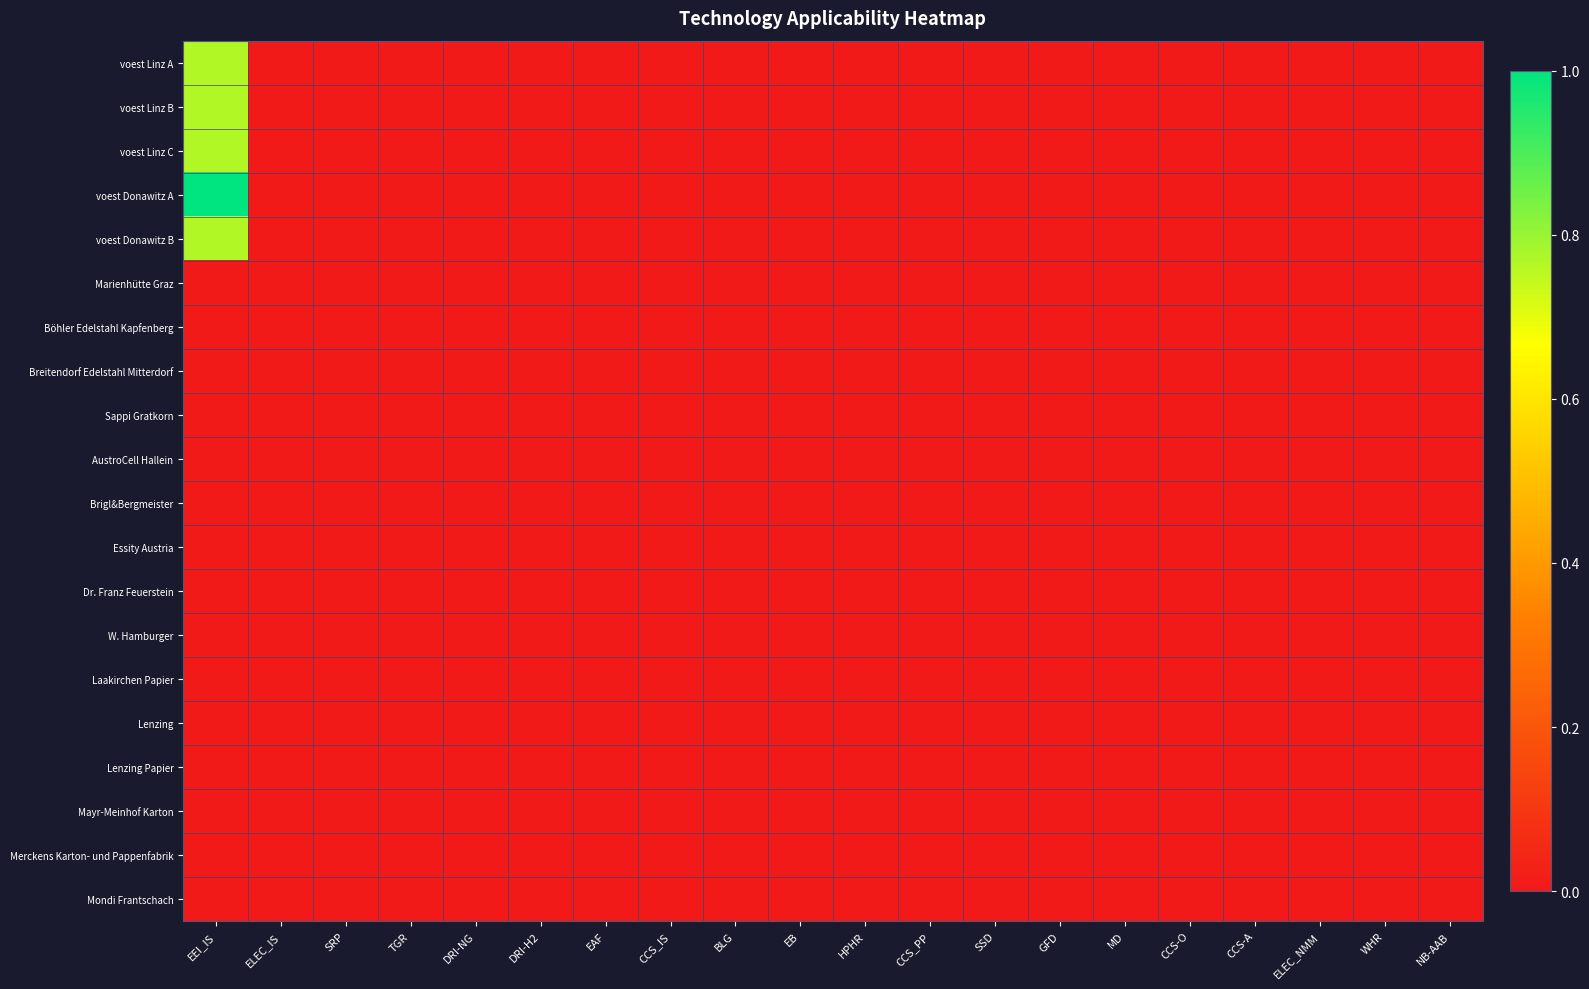

Rank the series at CCS_IS from lowest to highest value.

voest Linz A, voest Linz B, voest Linz C, voest Donawitz A, voest Donawitz B, Marienhütte Graz, Böhler Edelstahl Kapfenberg, Breitendorf Edelstahl Mitterdorf, Sappi Gratkorn, AustroCell Hallein, Brigl&Bergmeister, Essity Austria, Dr. Franz Feuerstein, W. Hamburger, Laakirchen Papier, Lenzing, Lenzing Papier, Mayr-Meinhof Karton, Merckens Karton- und Pappenfabrik, Mondi Frantschach